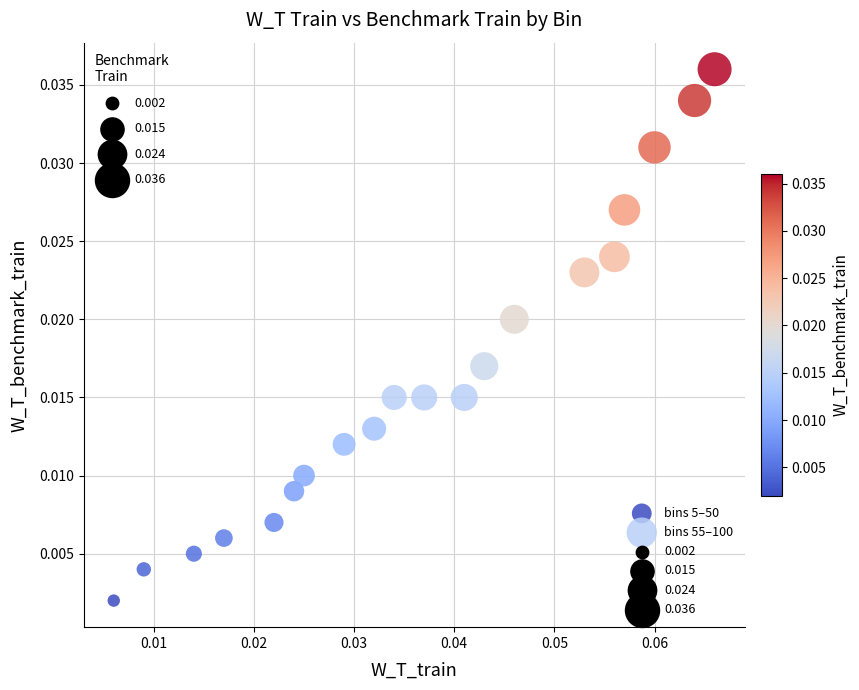

Which series contains the lowest Y value?

bins 5–50